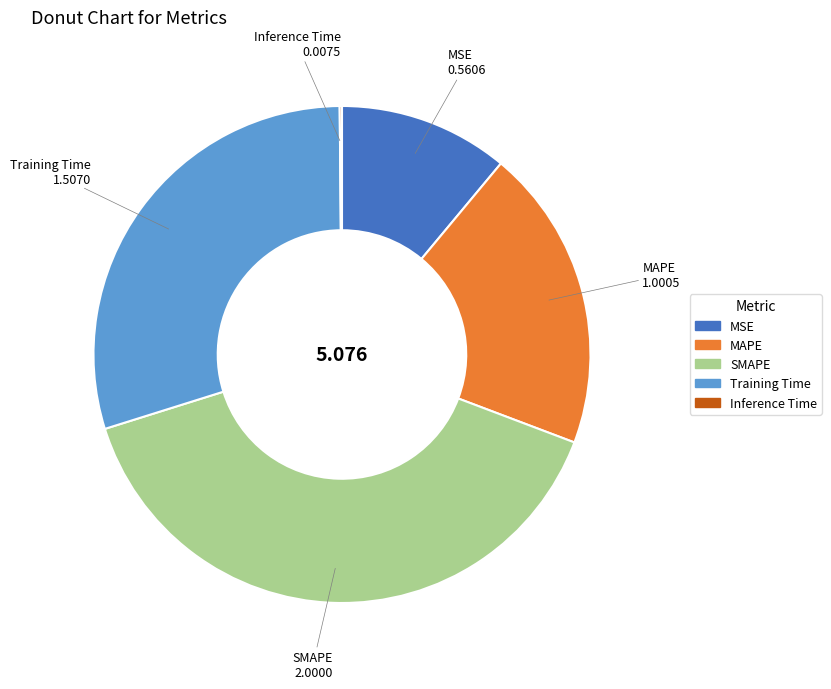

Which slice is the largest?

SMAPE